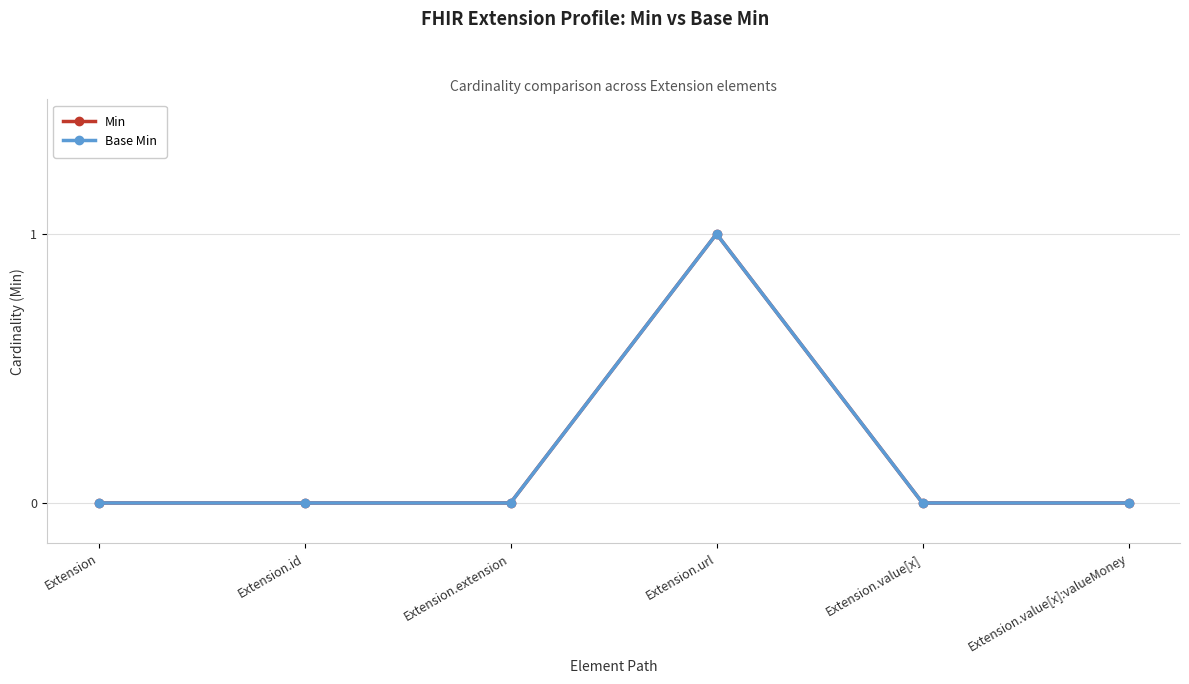

Rank the series at Extension.value[x] from lowest to highest value.

Min, Base Min